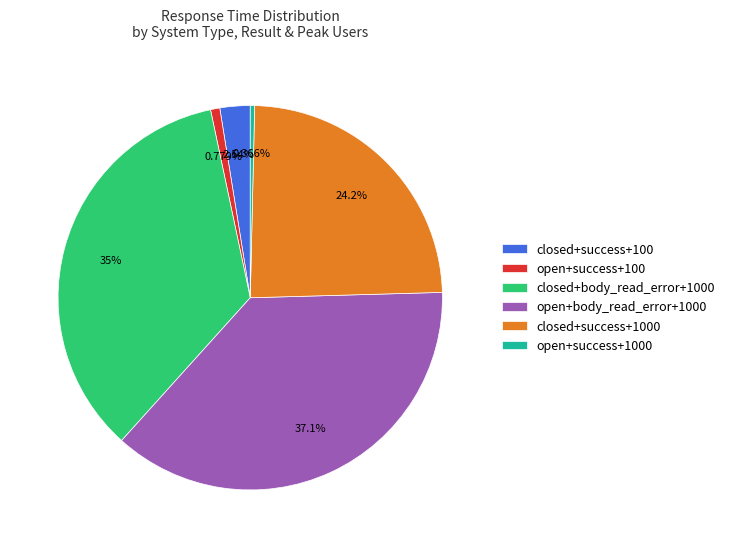

Between closed+success+1000 and closed+success+100, which is larger?

closed+success+1000